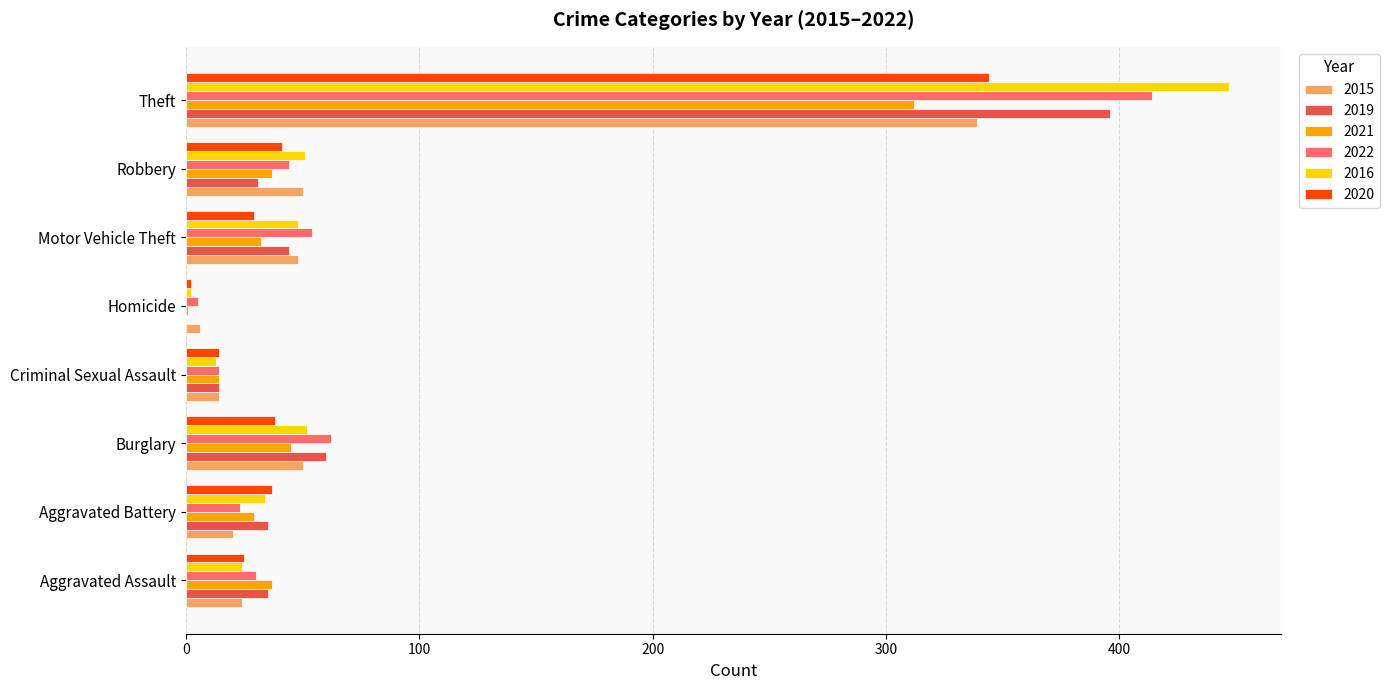

What is the sum of all 2022 values?

646